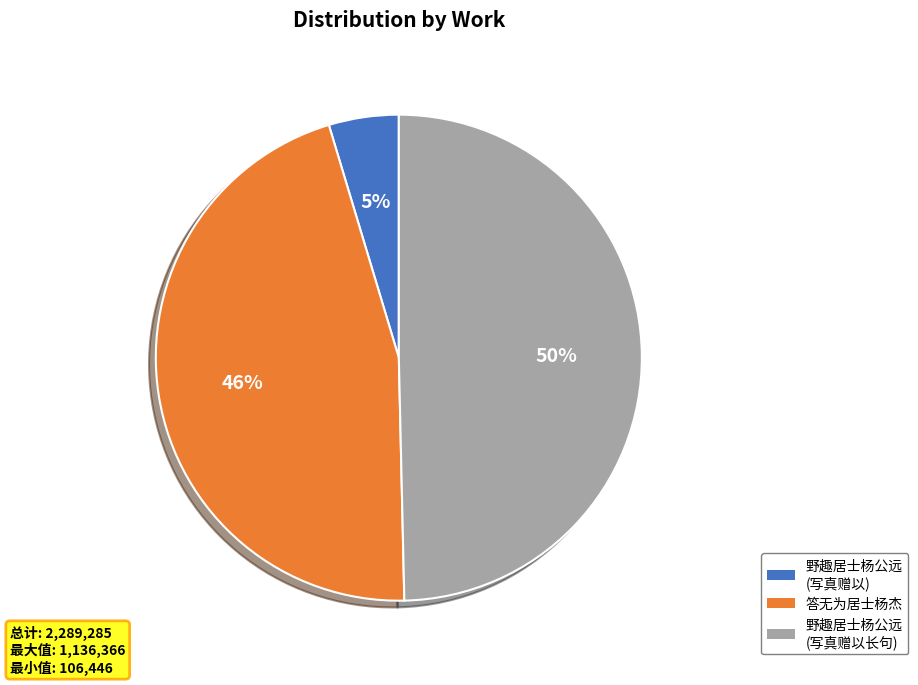

To the nearest percent, what is the average slice percentage?

33%